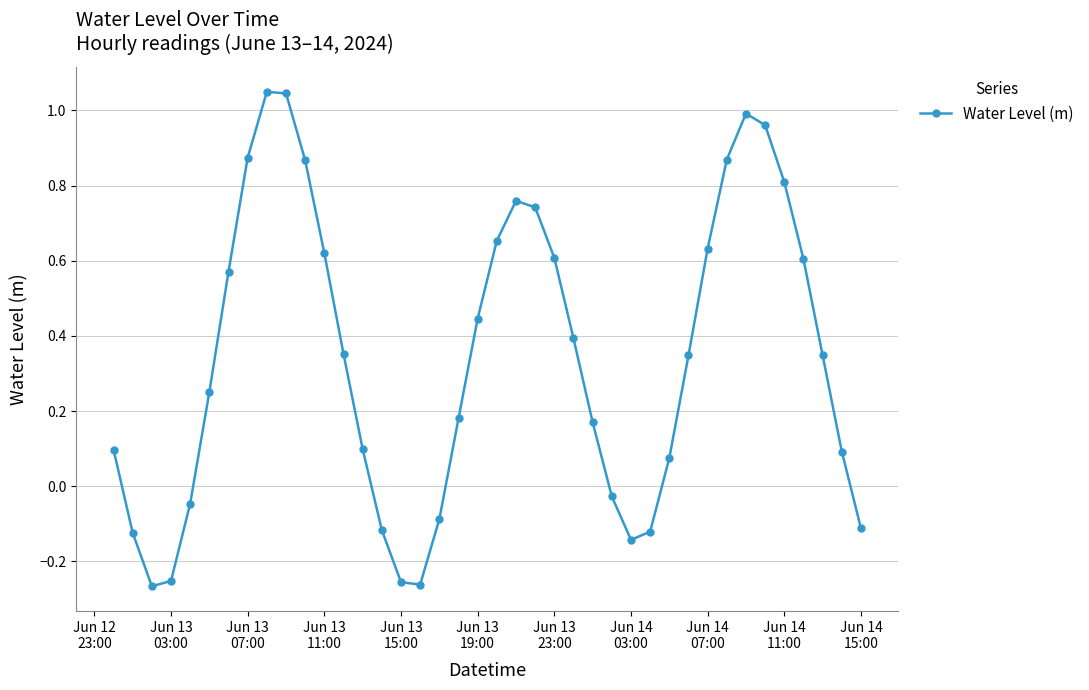

True or false: the data has more than 0 interior local peaks.

True